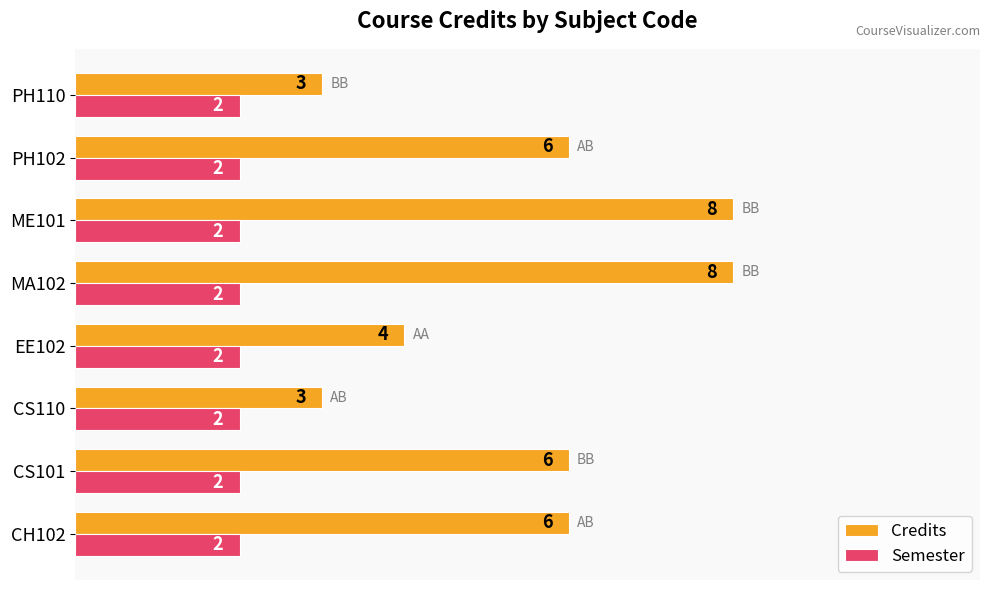

Rank the series by their average value, from lowest to highest.

Semester, Credits